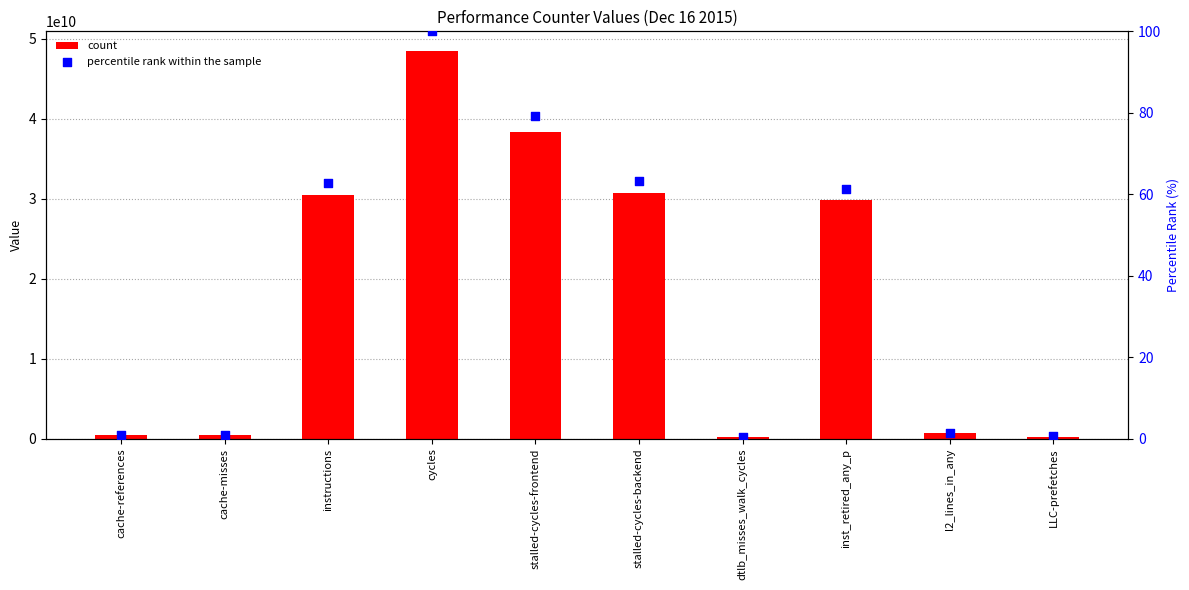

Which series contains the lowest Y value?

percentile rank within the sample